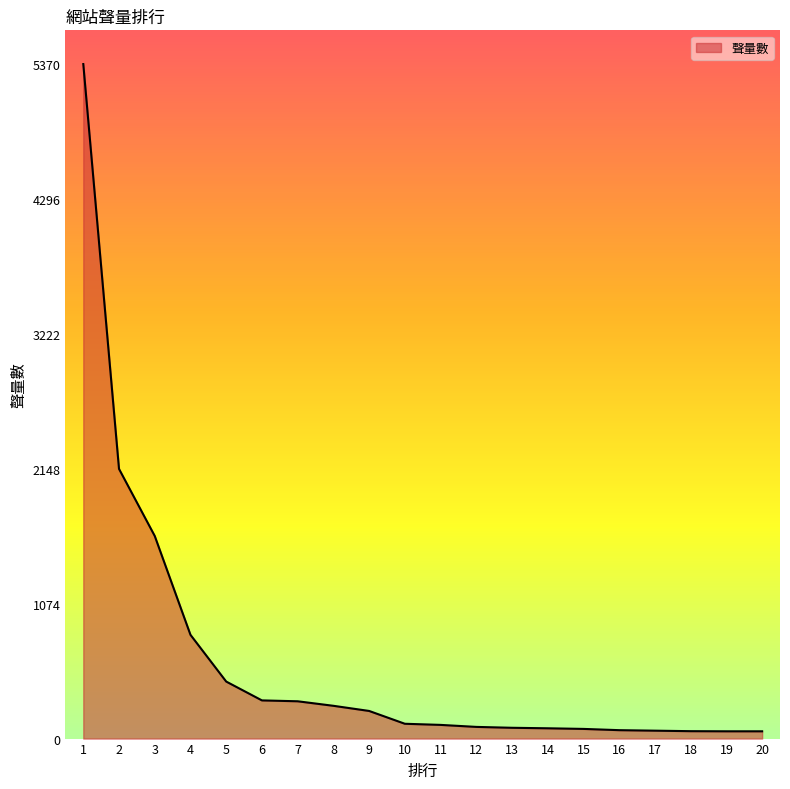

What is the minimum value shown in the chart?

58